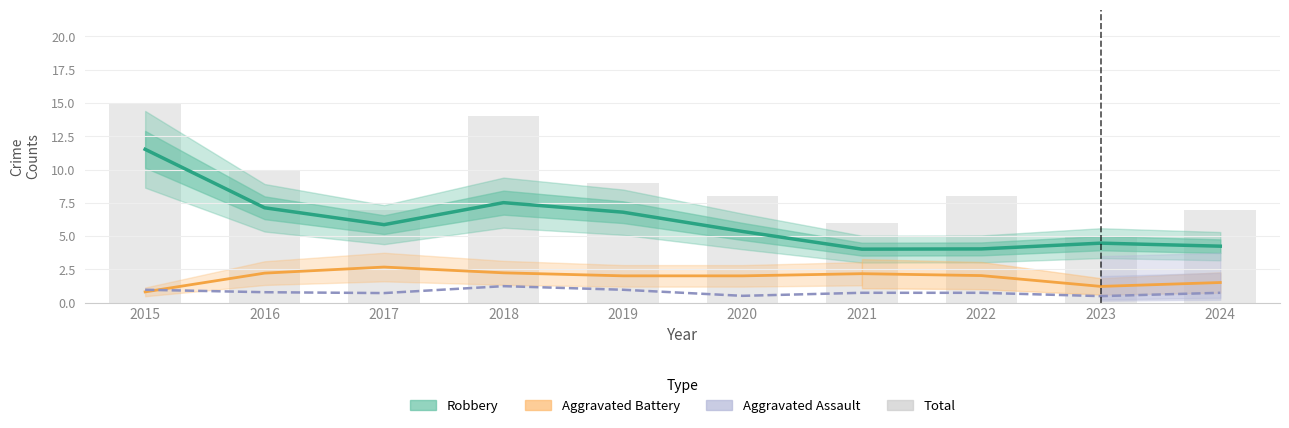

Which category has the highest value in the Total (bars) series?

2015